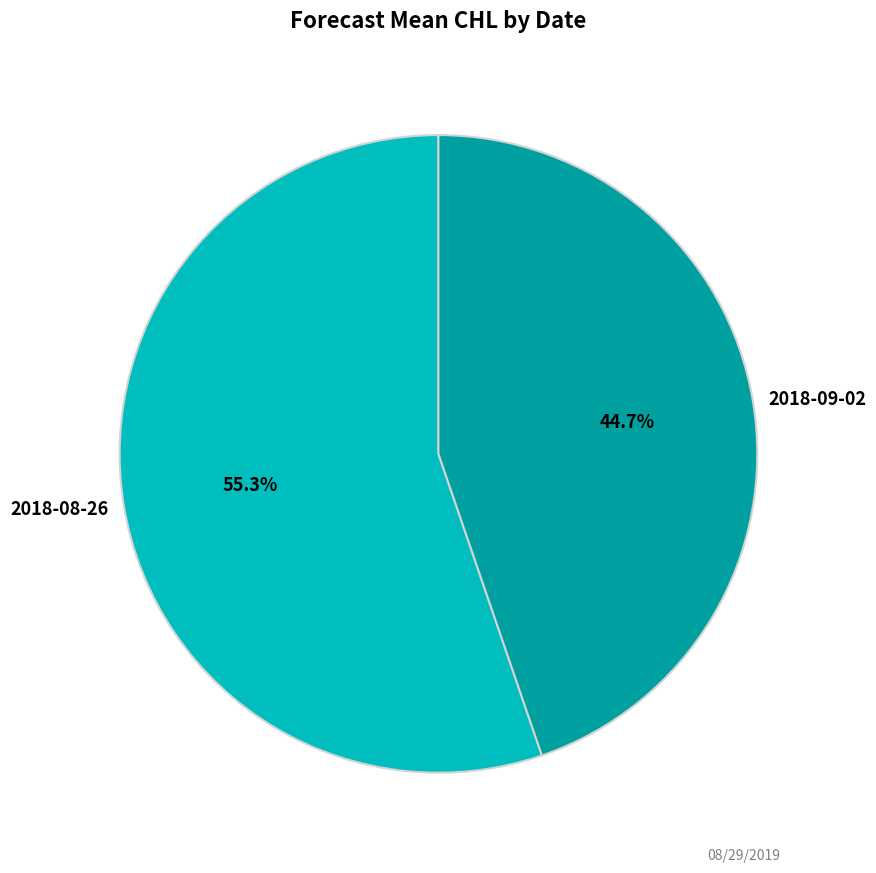

Is 2018-08-26 the majority of the pie?

Yes